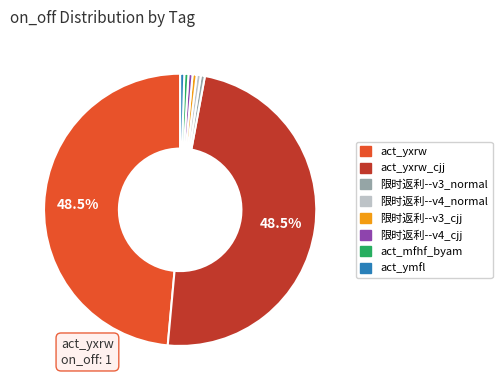

Does any single category account for the majority?

No